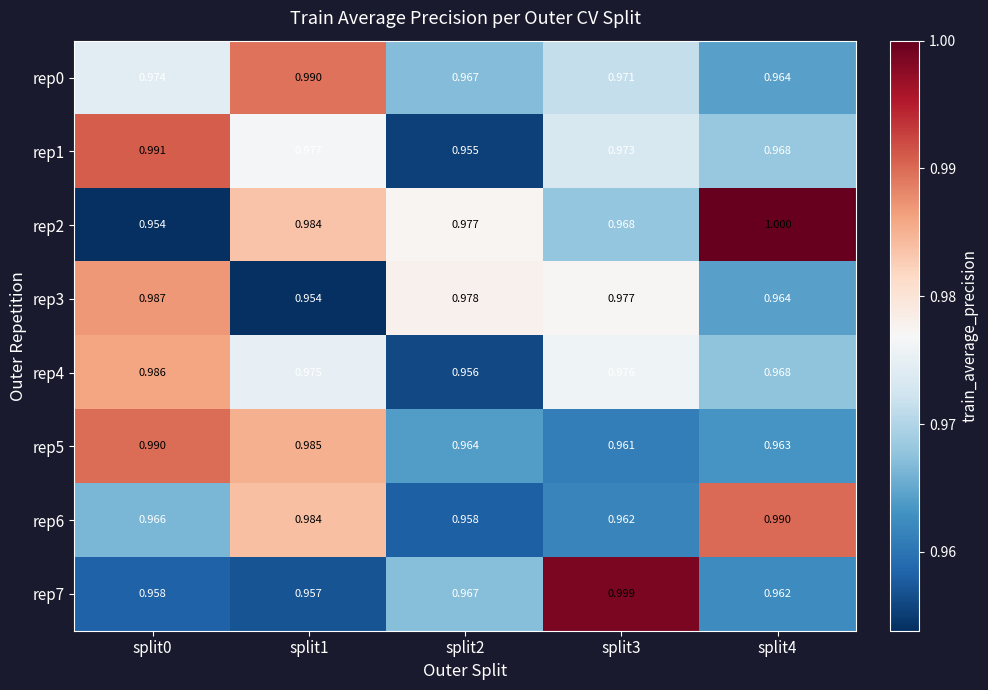

Is the value of rep7 at split4 greater than the value of rep1 at split2?

Yes